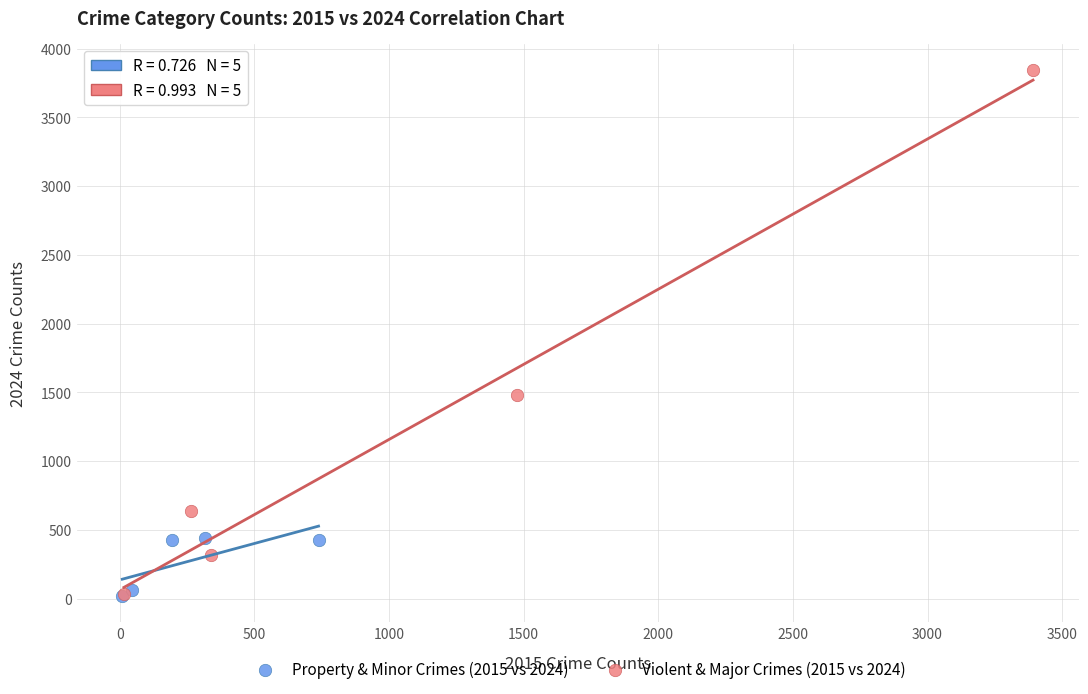

Which series has the largest Y range (max minus min)?

Violent & Major Crimes (2015 vs 2024)